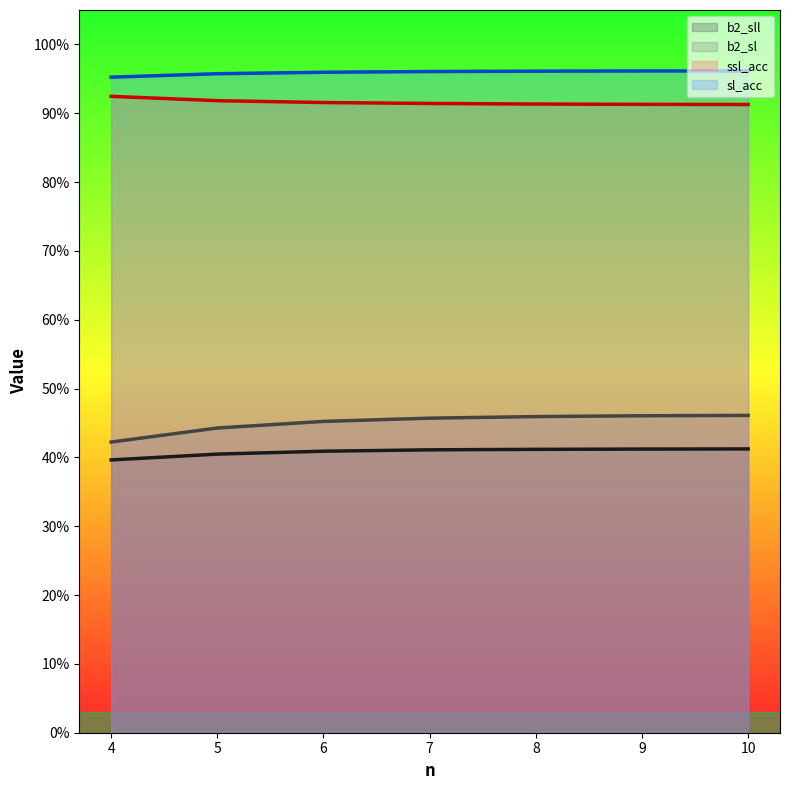

The value of ssl_acc at 10 is 0.9. True or false?

True